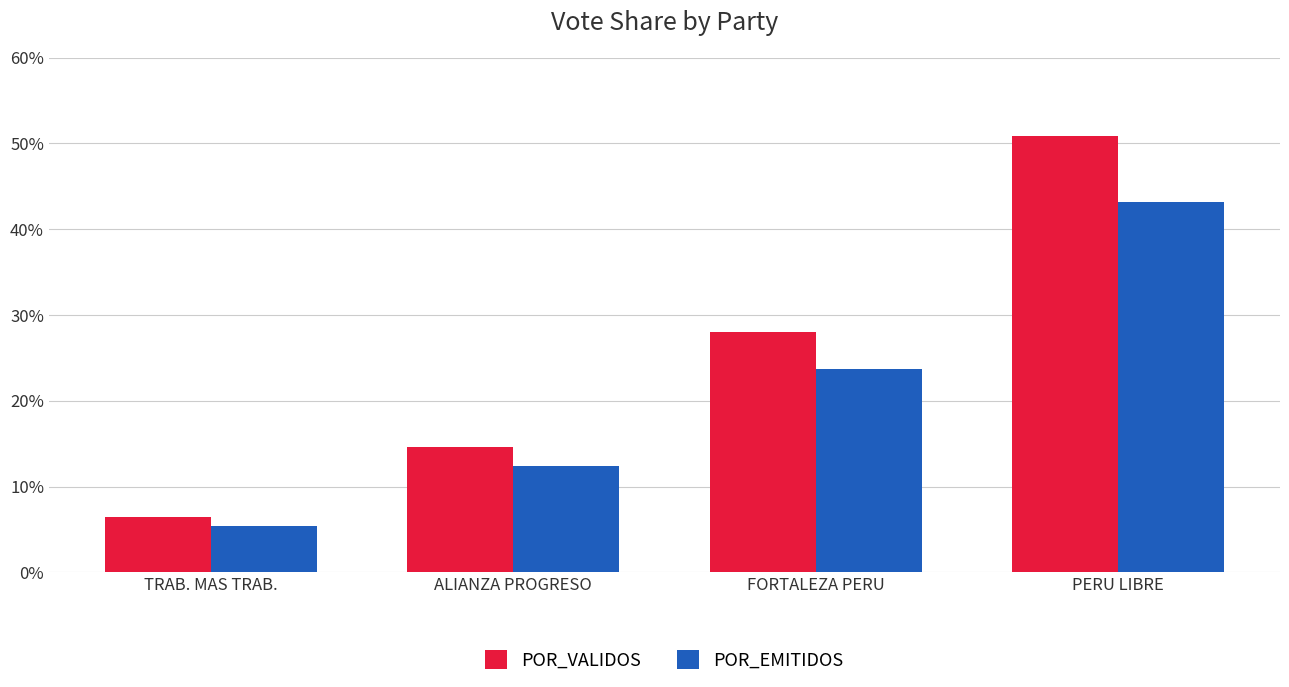

Between ALIANZA PROGRESO and FORTALEZA PERU, which series saw the biggest shift?

POR_VALIDOS